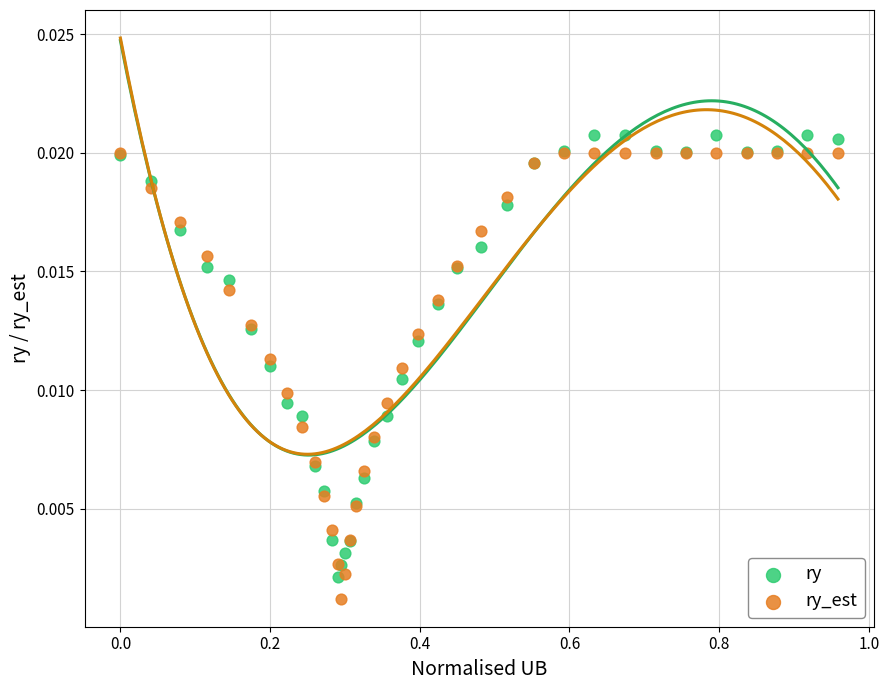

What are all the series names shown in the legend?

ry, ry_est